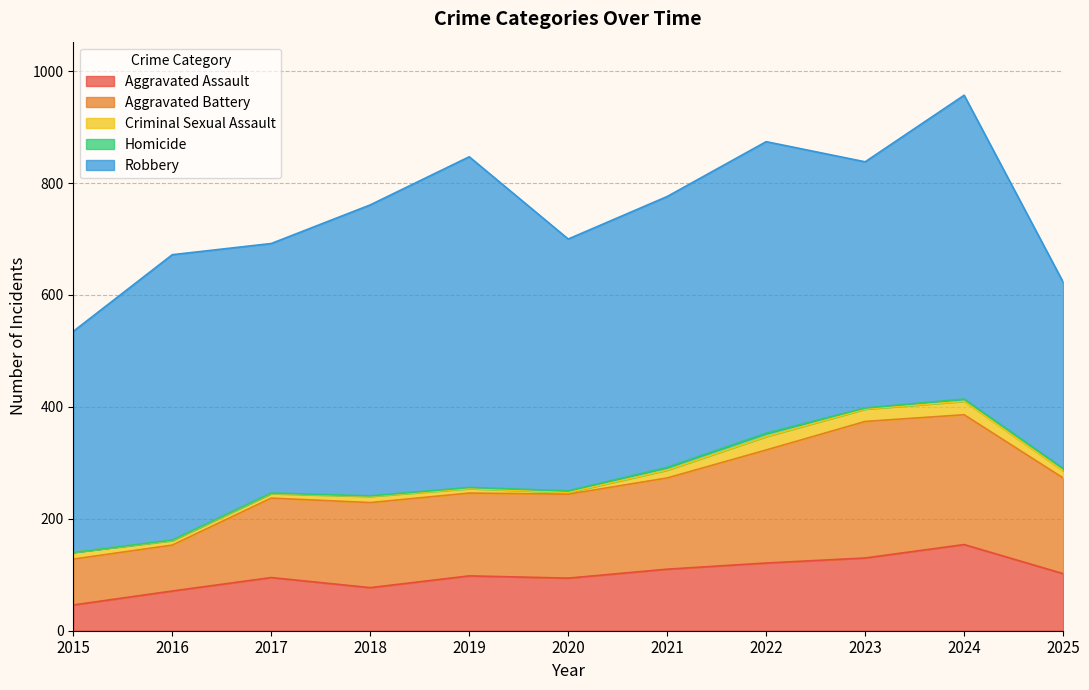

What value does the Robbery series have at 2015, to the nearest 5?

395